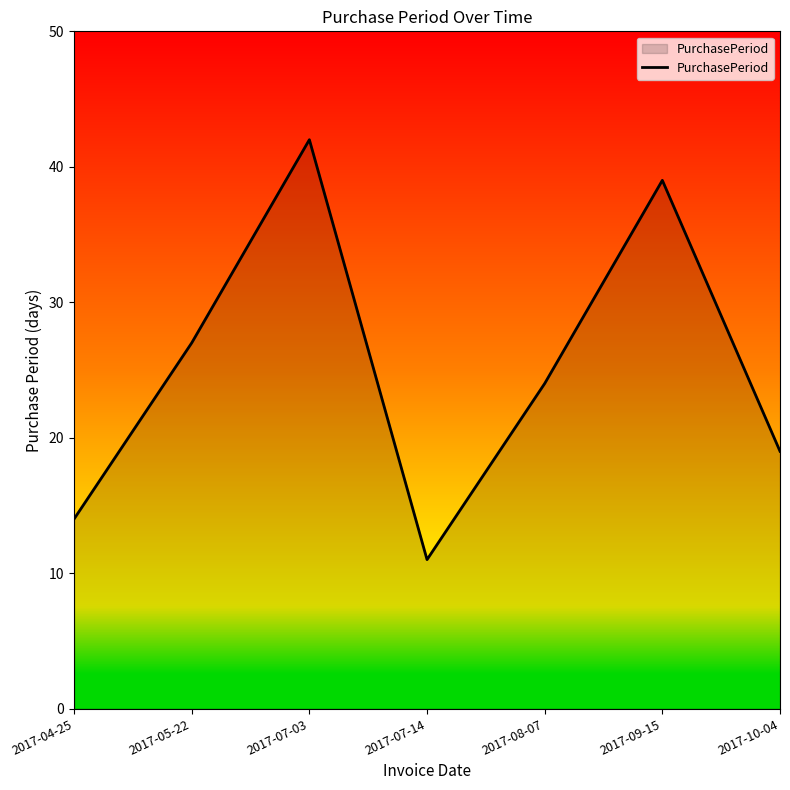

Between 2017-04-25 and 2017-07-03, which is larger?

2017-07-03